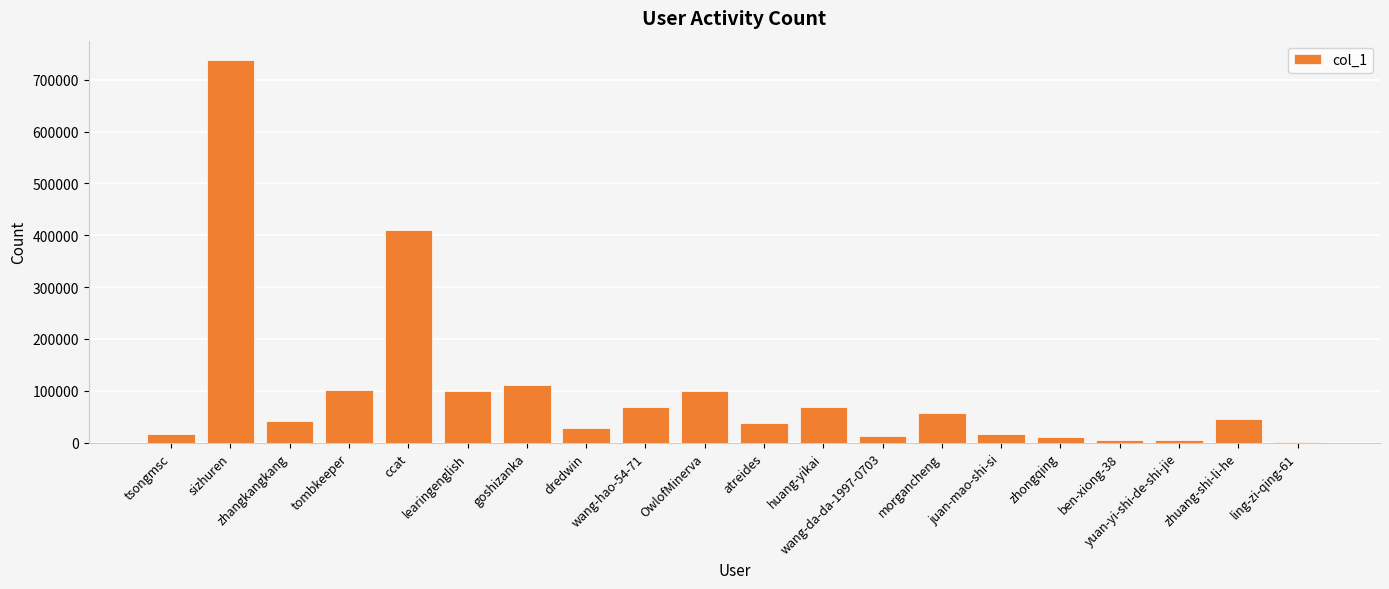

What is the maximum value shown in the chart?

738472